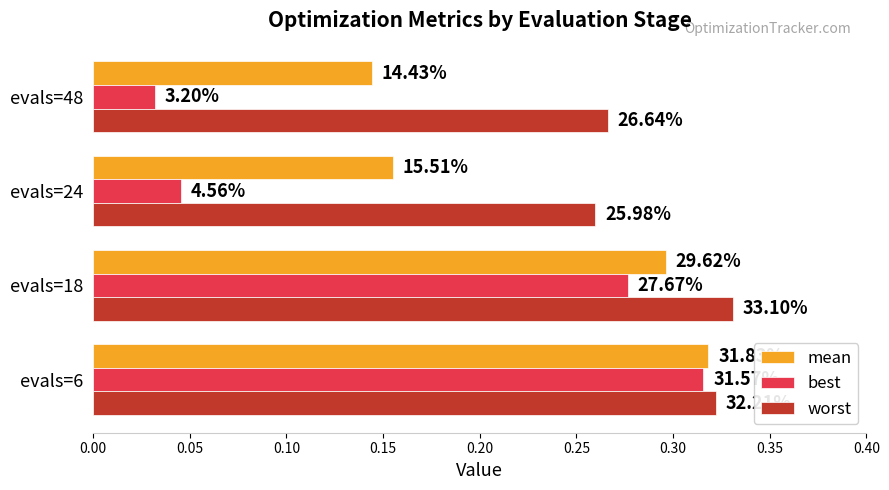

What are all the series names shown in the legend?

mean, best, worst